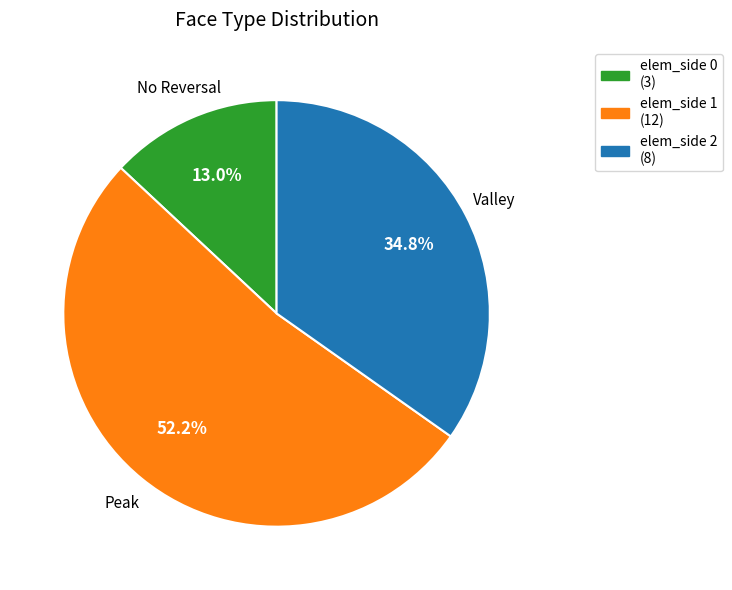

How many segments does this pie chart have?

3